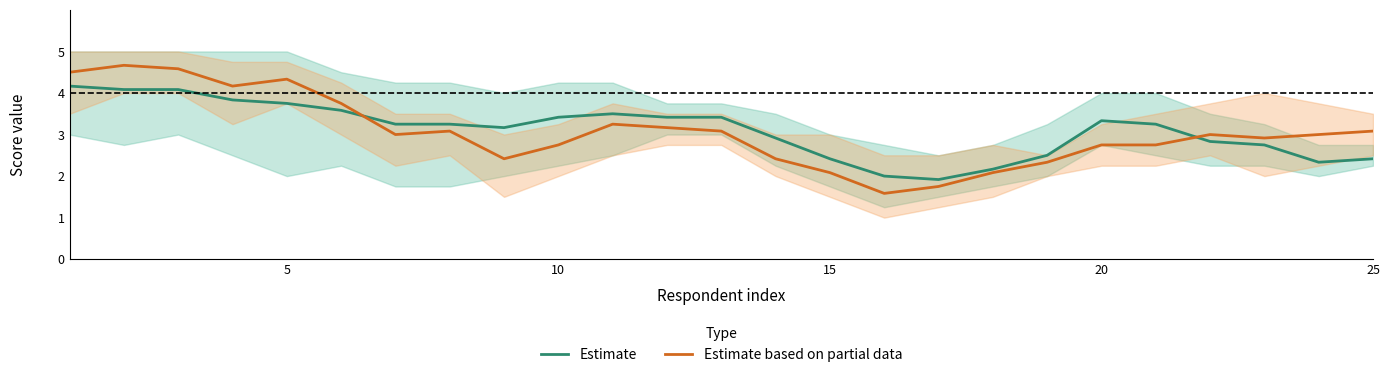

List the series in order of their peak value, highest first.

Estimate based on partial data, Estimate